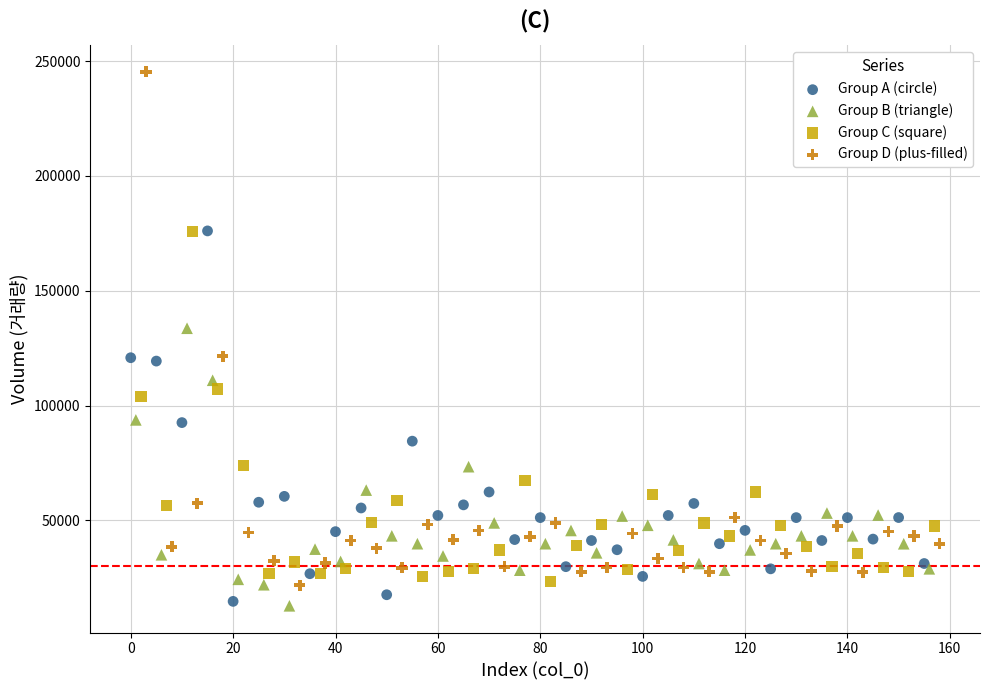

Which series reaches the maximum Y coordinate?

Group D (plus-filled)